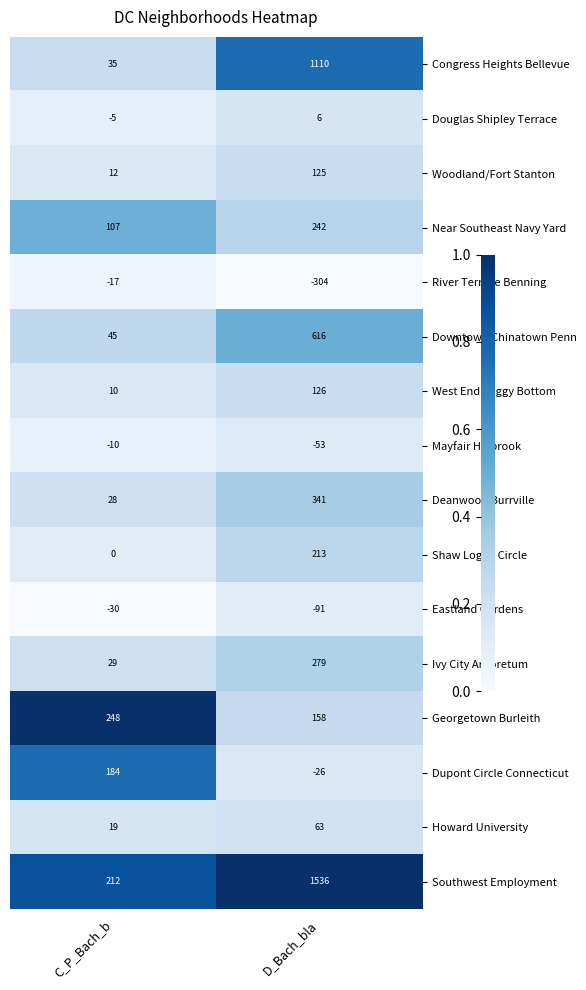

At which category does the chart reach its peak across all series?

D_Bach_bla